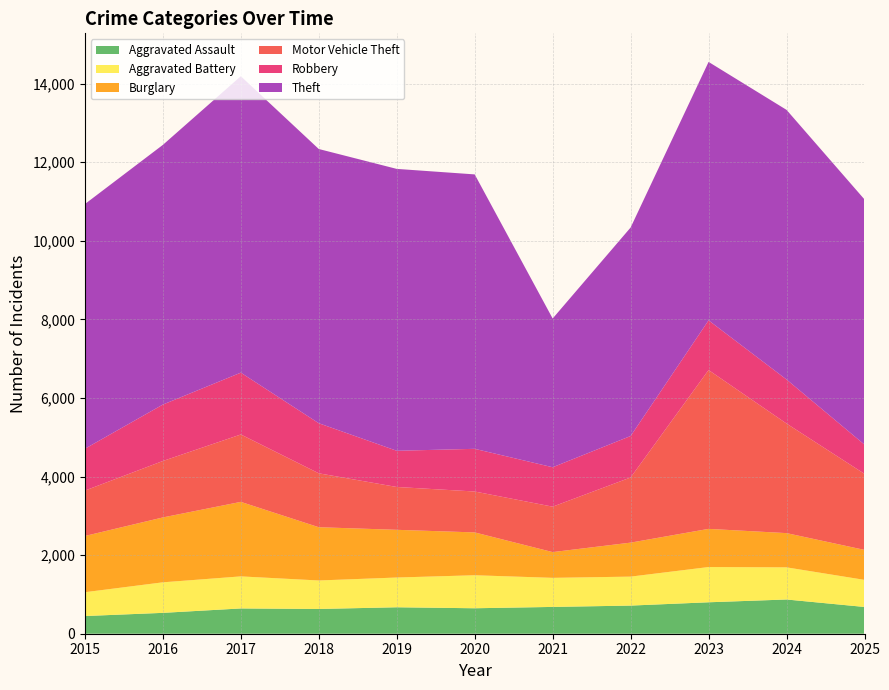

Reading right to left, what are all the values shown in this chart?

Aggravated Assault: 2025=681	2024=871	2023=800	2022=716	2021=682	2020=648	2019=673	2018=630	2017=643	2016=531	2015=450
Aggravated Battery: 2025=689	2024=818	2023=897	2022=737	2021=740	2020=840	2019=757	2018=725	2017=816	2016=777	2015=606
Burglary: 2025=763	2024=871	2023=971	2022=865	2021=655	2020=1090	2019=1214	2018=1355	2017=1896	2016=1651	2015=1431
Motor Vehicle Theft: 2025=1935	2024=2788	2023=4042	2022=1658	2021=1156	2020=1041	2019=1090	2018=1372	2017=1715	2016=1436	2015=1155
Robbery: 2025=744	2024=1121	2023=1264	2022=1055	2021=1003	2020=1086	2019=921	2018=1274	2017=1573	2016=1436	2015=1065
Theft: 2025=6239	2024=6861	2023=6576	2022=5305	2021=3785	2020=6983	2019=7173	2018=6978	2017=7543	2016=6608	2015=6226